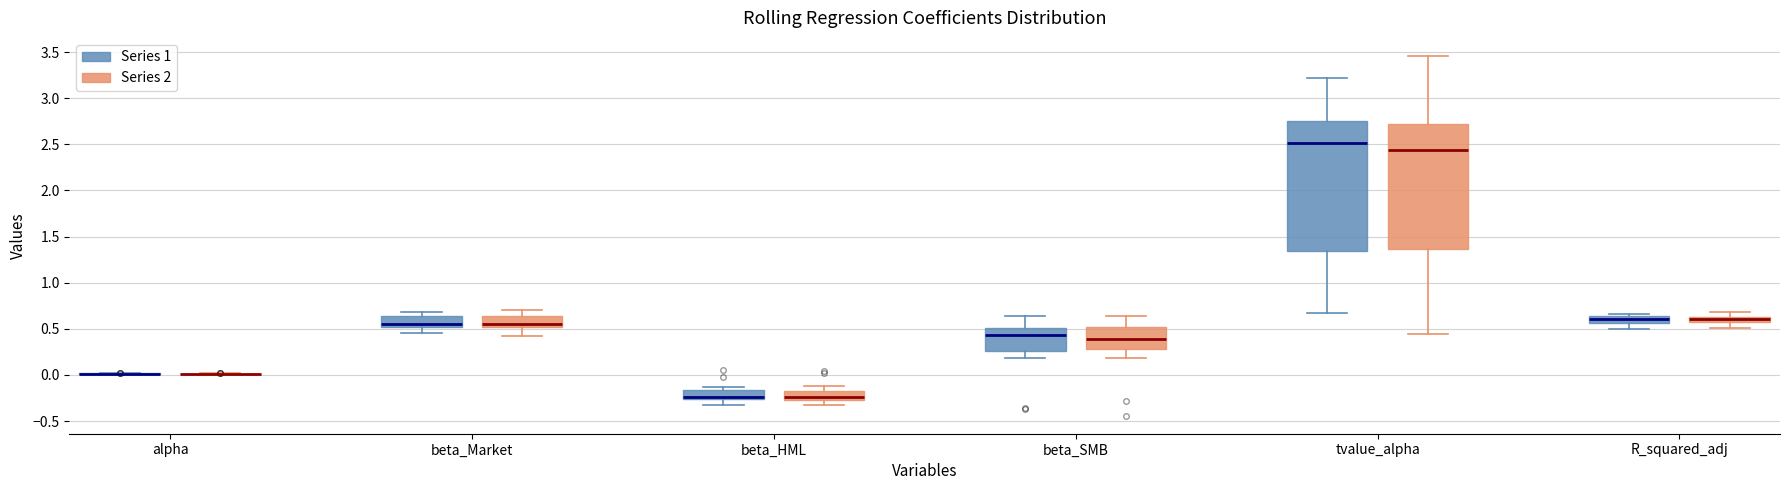

Which box is the tallest, from its lower edge to its upper edge?

tvalue_alpha (Series 1)